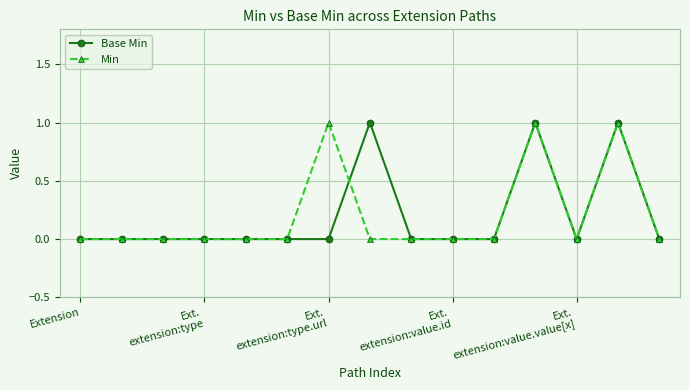

True or false: Min has more than 0 points higher than both neighbors.

True